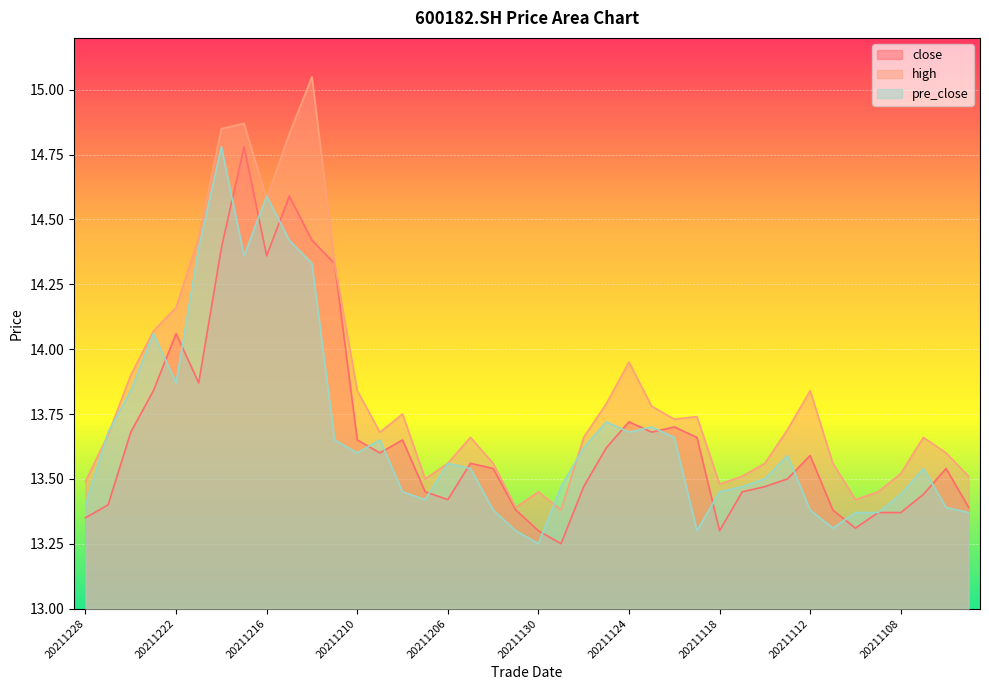

The pre_close series shows 13.7 at 20211209. True or false?

True